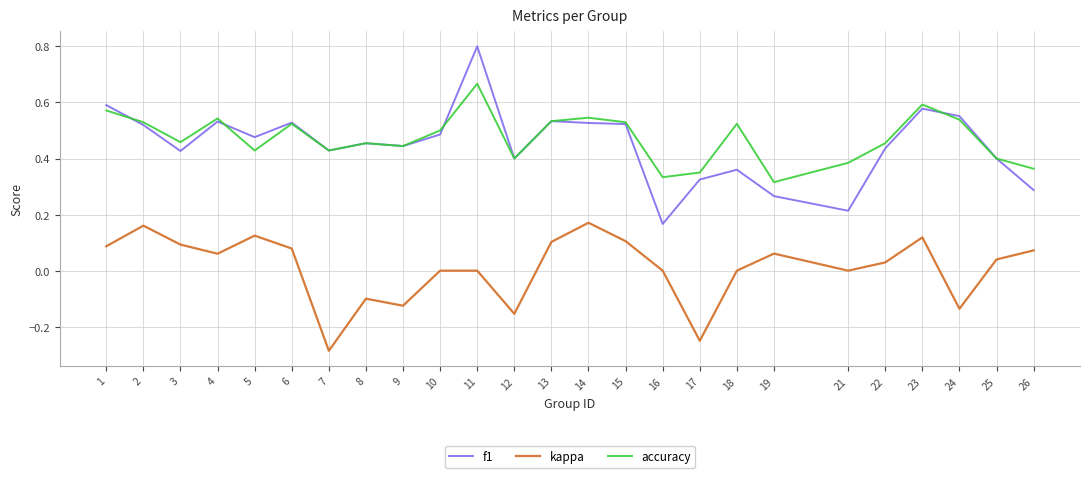

True or false: accuracy and kappa intersect in this chart.

False